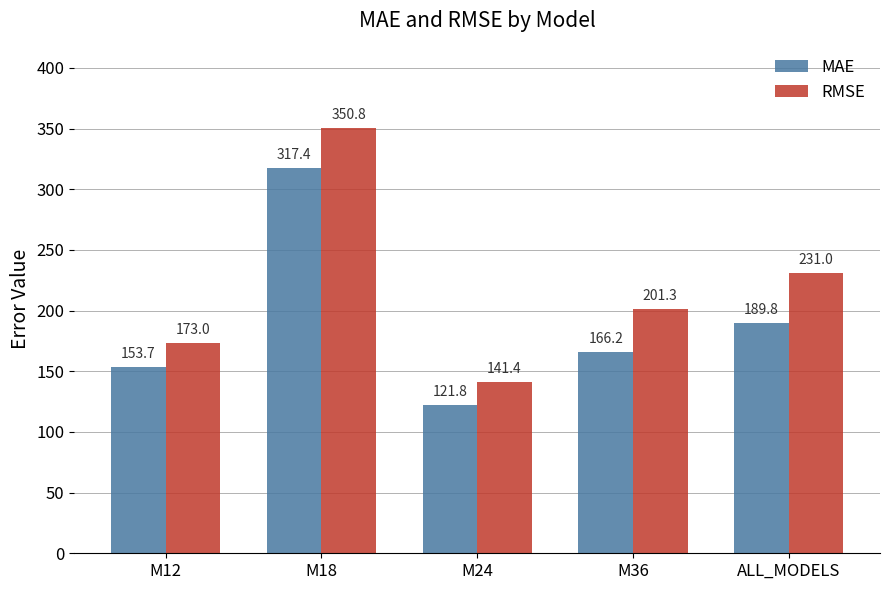

What is the smallest value displayed?

121.8